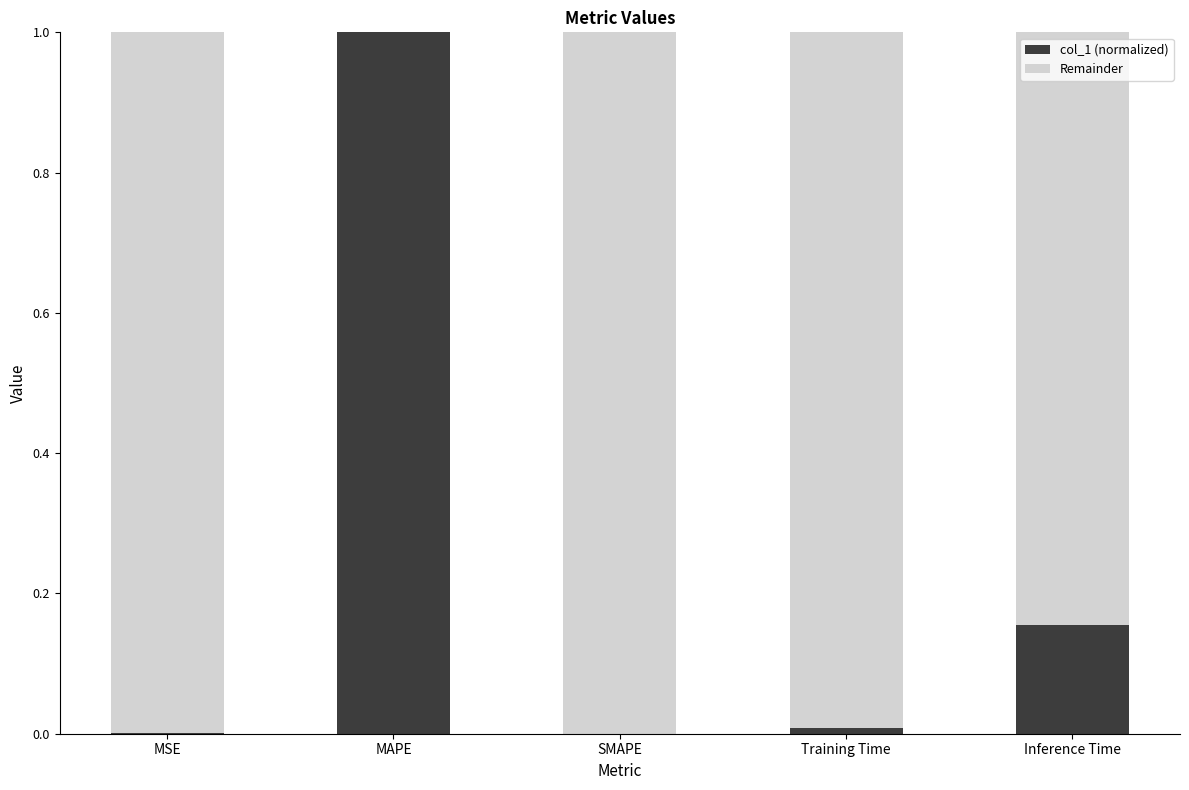

Is it true that col_1 (normalized) equals 1.0 at MAPE?

True